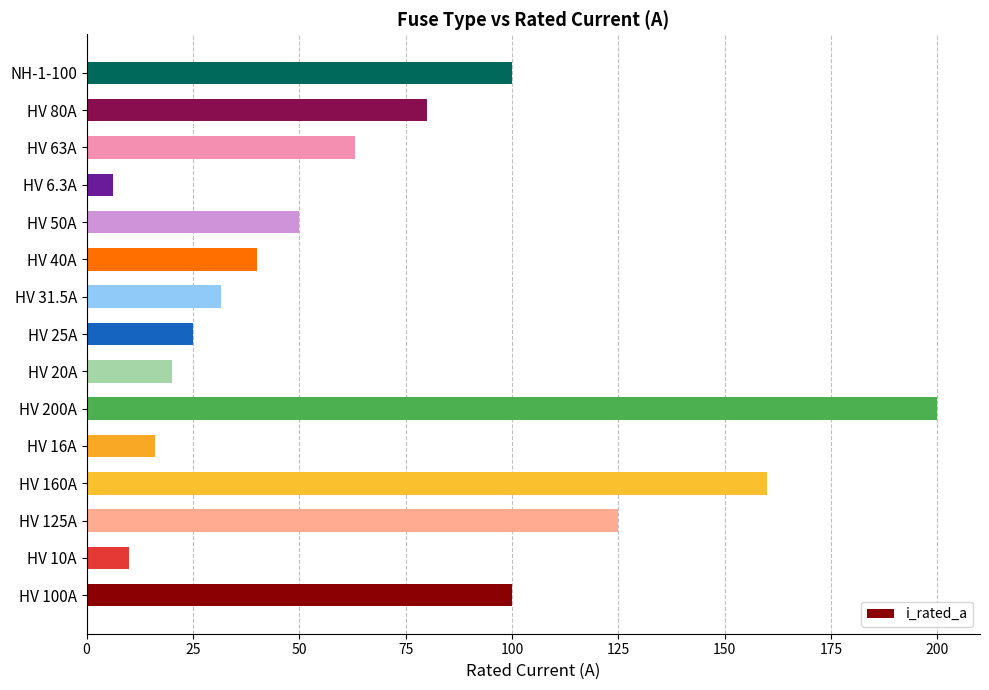

Reading bottom to top, transcribe all the data shown in this chart.

HV 100A=100.0	HV 10A=10.0	HV 125A=125.0	HV 160A=160.0	HV 16A=16.0	HV 200A=200.0	HV 20A=20.0	HV 25A=25.0	HV 31.5A=31.5	HV 40A=40.0	HV 50A=50.0	HV 6.3A=6.3	HV 63A=63.0	HV 80A=80.0	NH-1-100=100.0